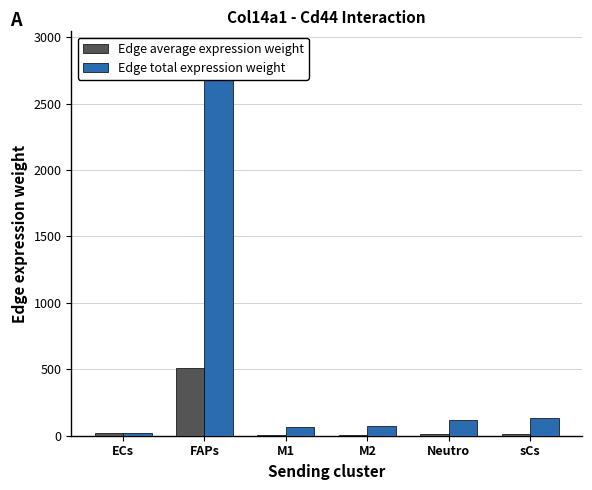

What is the label of the 2nd bar from the right?

Neutro